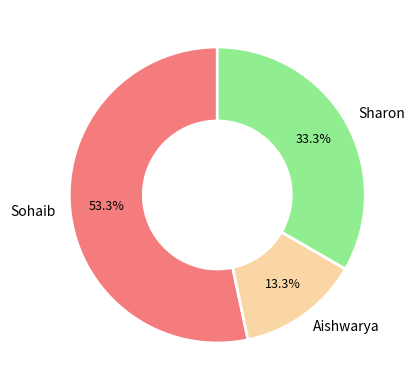

To the nearest percent, what is the average slice percentage?

33%